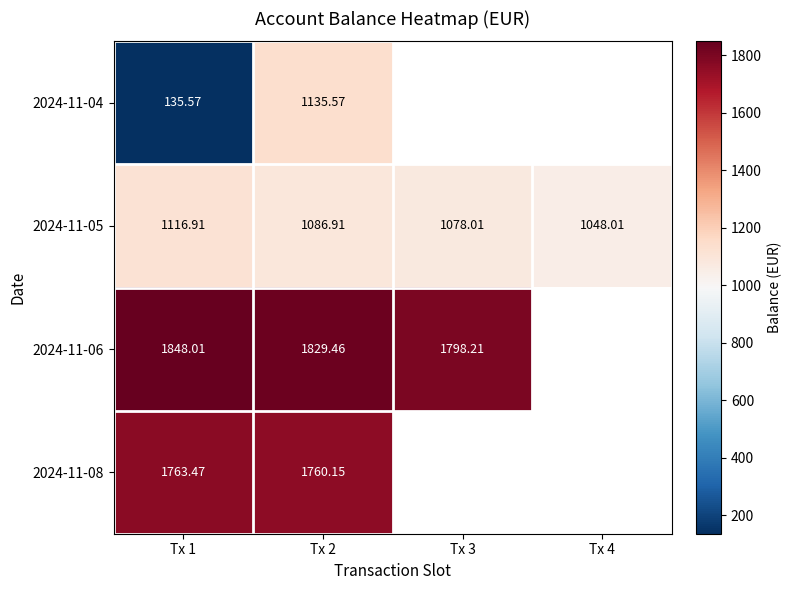

How many values in the 2024-11-05 series exceed 1086?

2